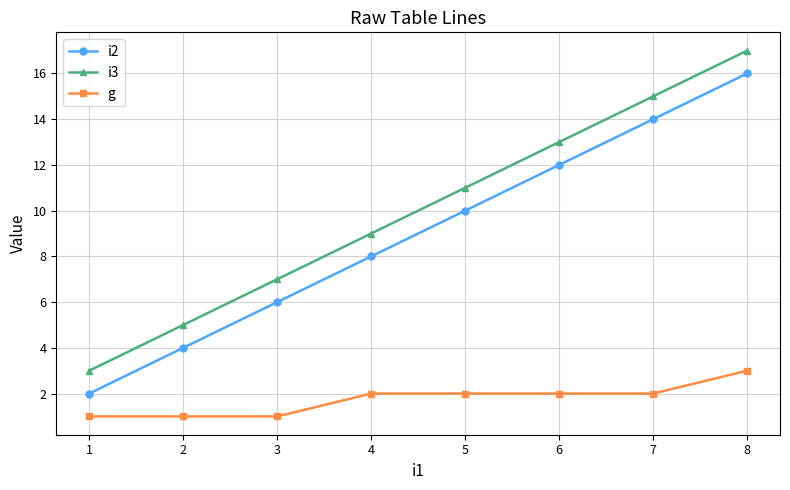

Rank the series by their maximum value, from highest to lowest.

i3, i2, g